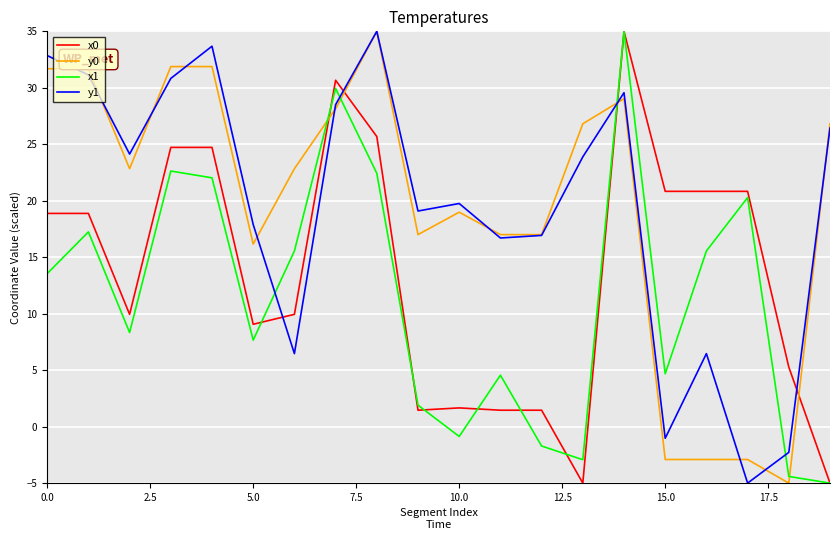

What is the difference between the second highest and minimum values in the x0 series?

35.7